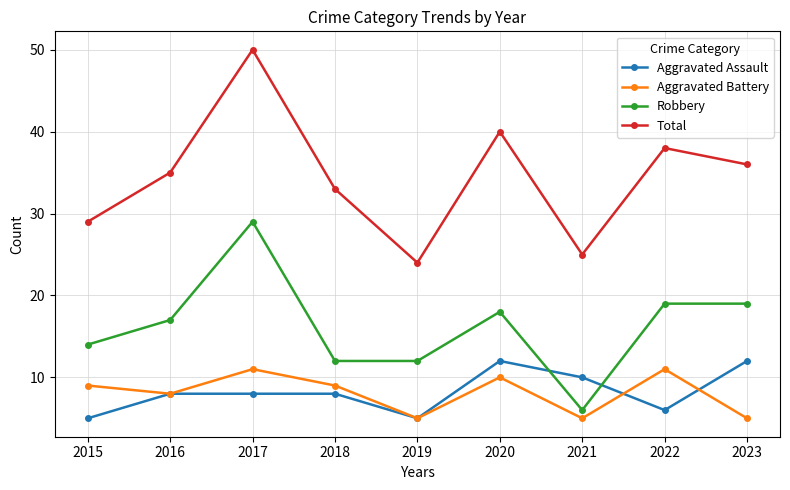

Between 2017 and 2021, which series saw the biggest shift?

Total